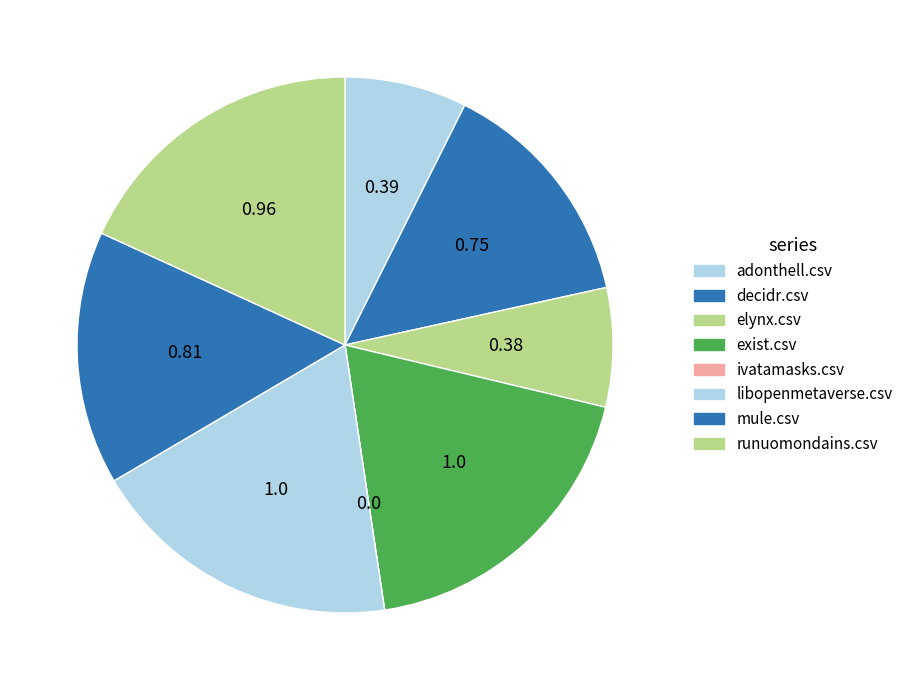

How many slices are in this pie chart?

8